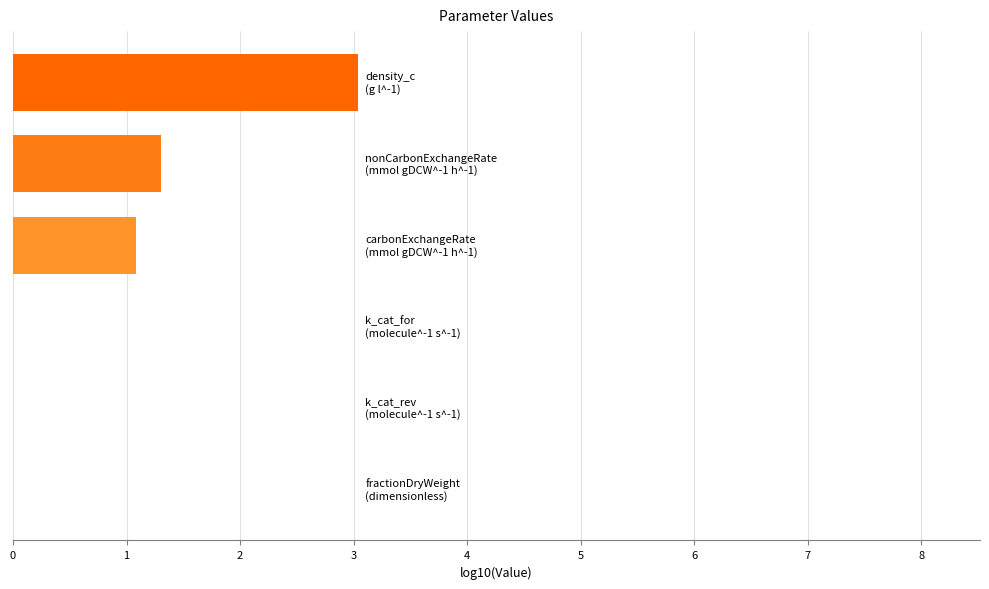

What is the value of the 6th bar from the left?

3.0